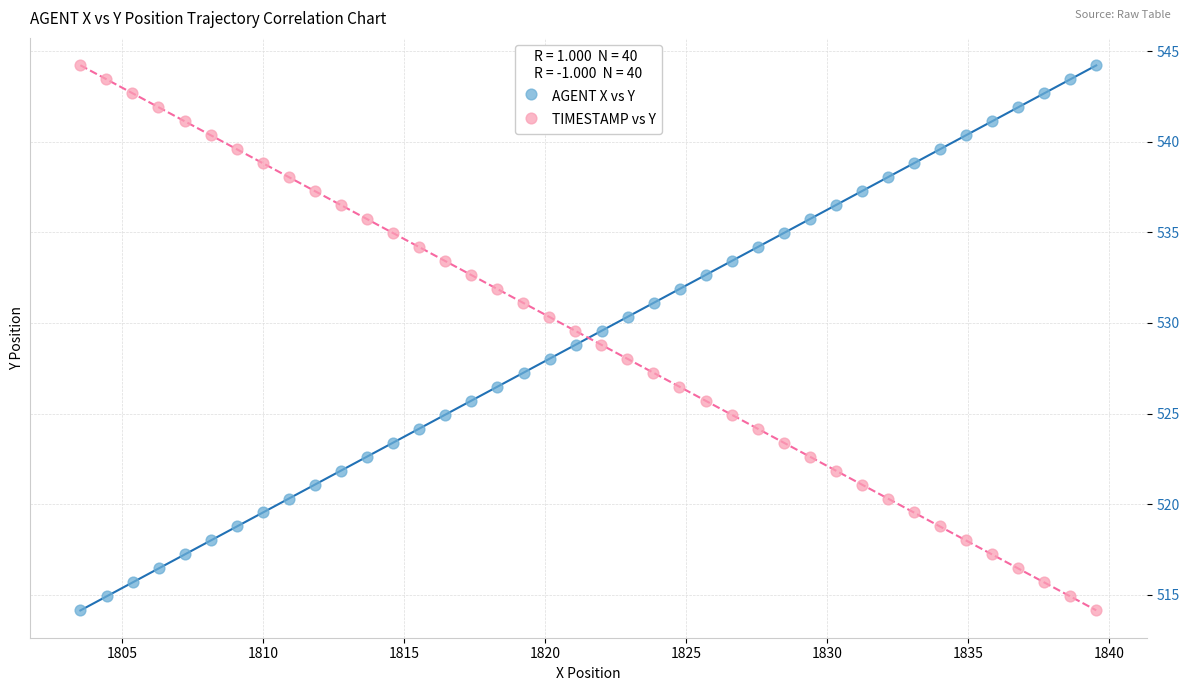

What are all the series names shown in the legend?

AGENT X vs Y, TIMESTAMP vs Y